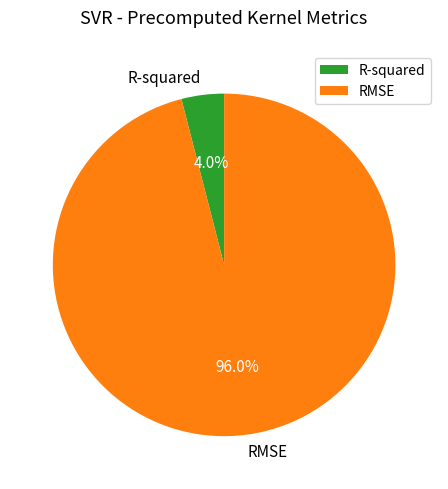

How many segments does this pie chart have?

2